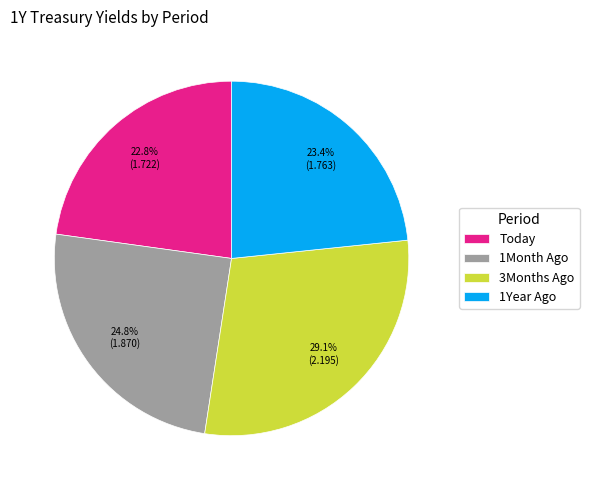

What percentage do Today and 1Month Ago together represent?

47.6%